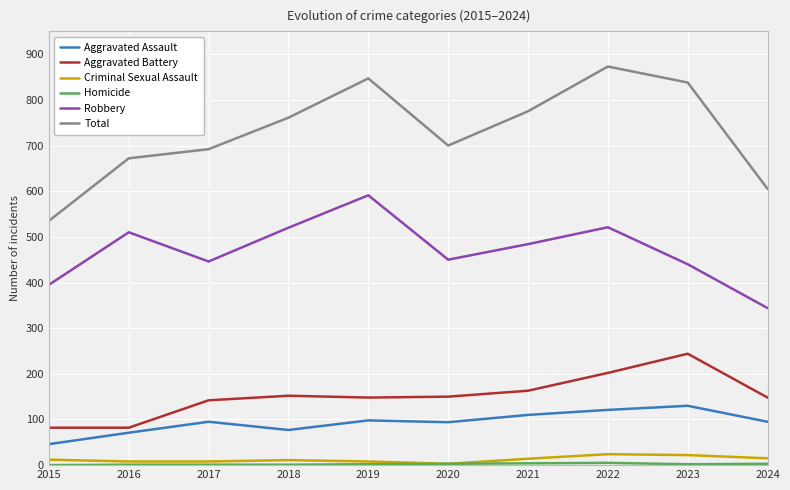

Which series has the widest spread of values?

Total